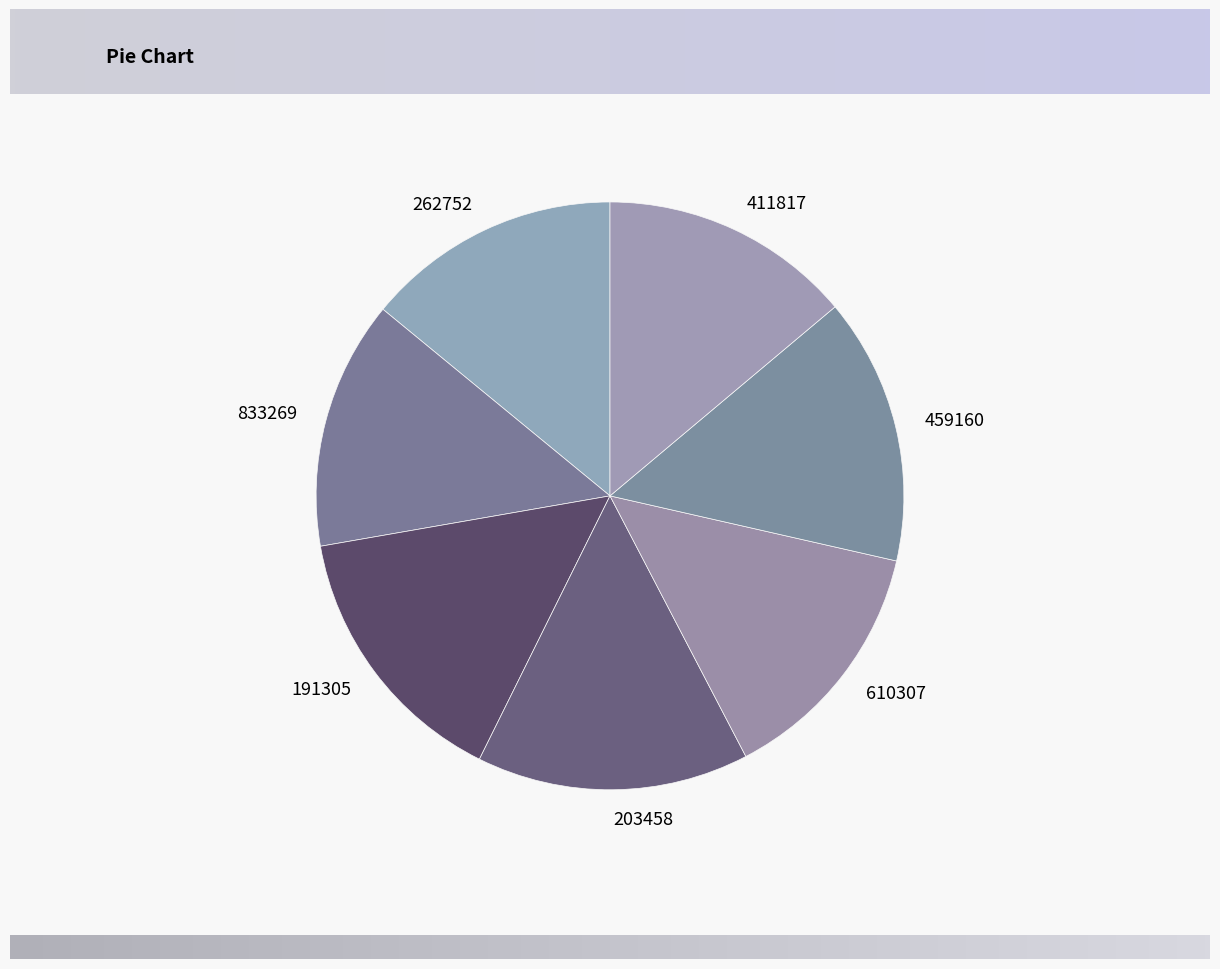

Which has a higher value, 610307 or 203458?

203458